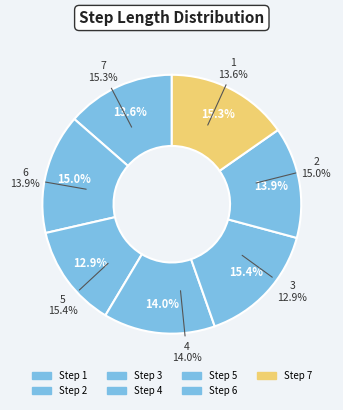

What percentage is the 7 slice, to the nearest percent?

15%